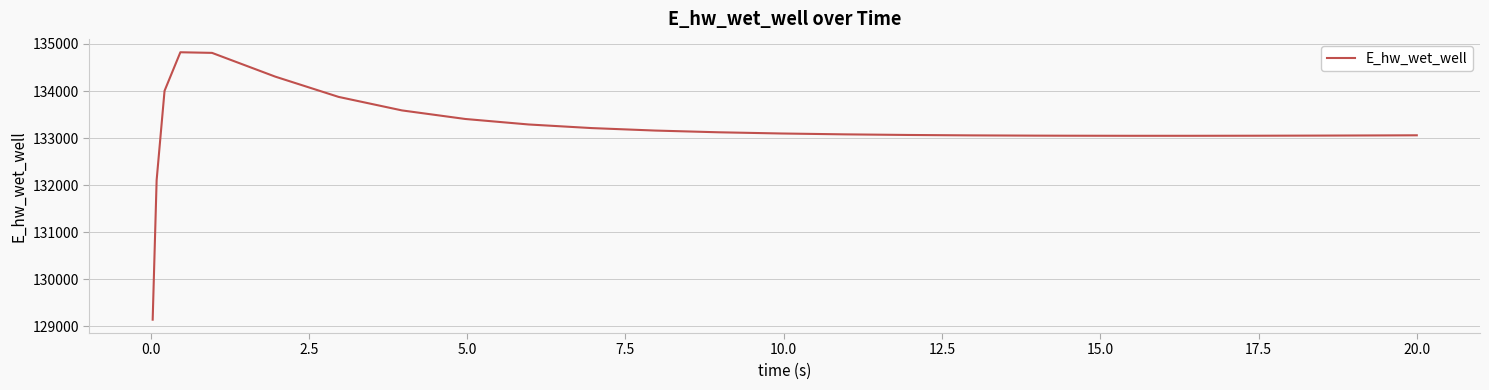

What is the difference between the second highest and second lowest values?

2703.3